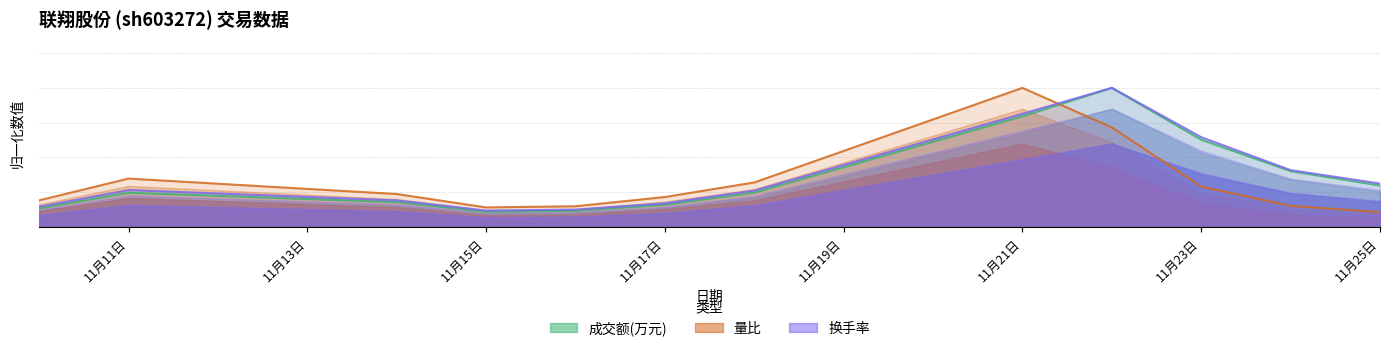

At which category does the chart reach its peak across all series?

2022-11-22